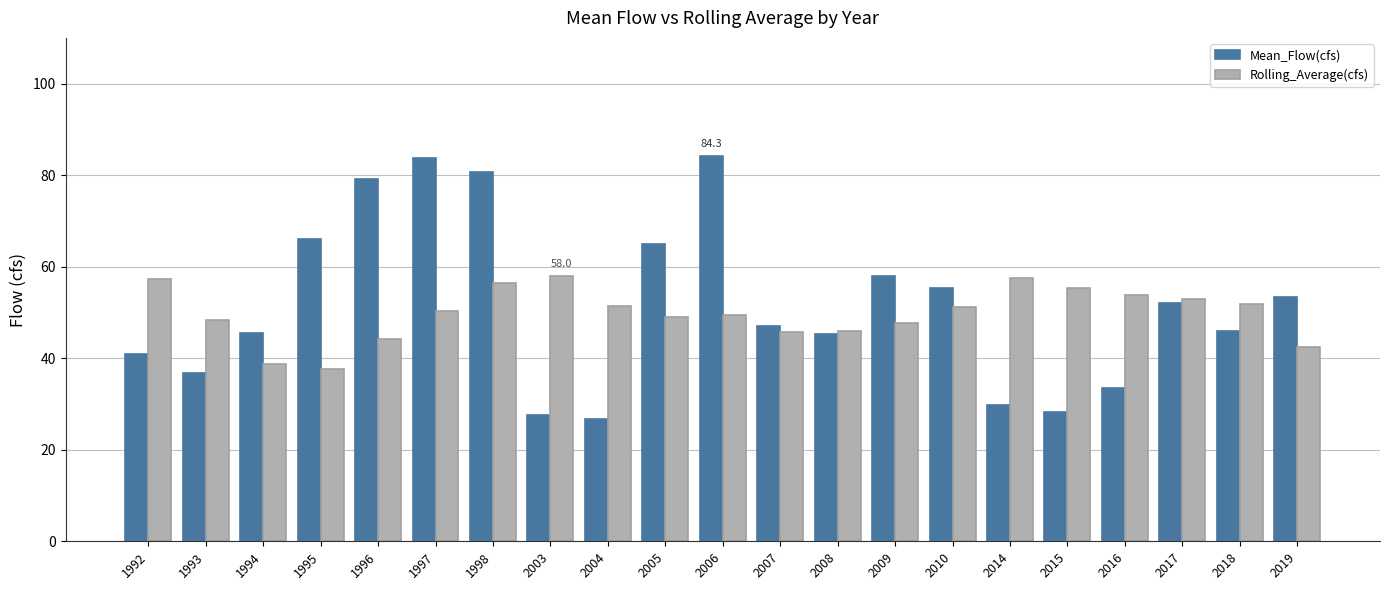

What is the difference between the maximum and minimum values in the Mean_Flow(cfs) series?

57.5